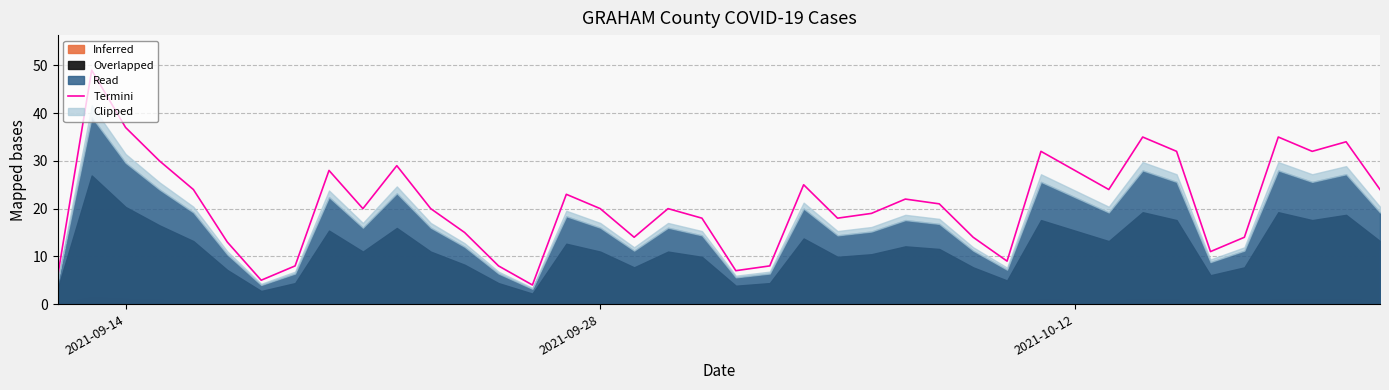

What is the minimum value for Termini?

4